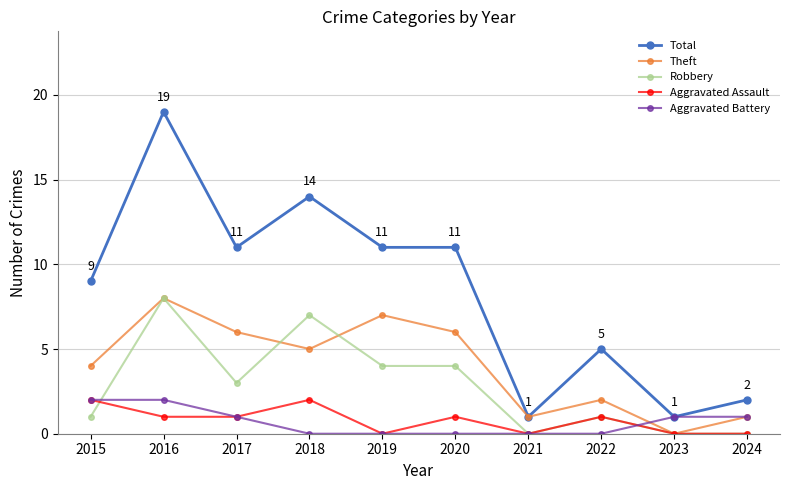

Does the chart display data point markers on the line(s)?

Yes